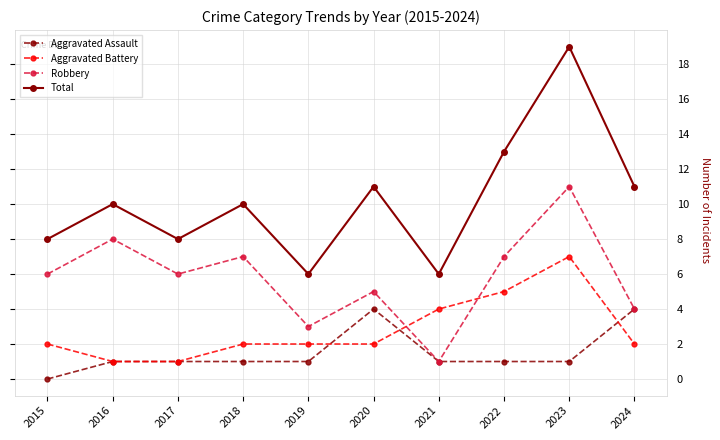

Reading left to right, what are all the values shown in this chart?

Aggravated Assault: 2015=0	2016=1	2017=1	2018=1	2019=1	2020=4	2021=1	2022=1	2023=1	2024=4
Aggravated Battery: 2015=2	2016=1	2017=1	2018=2	2019=2	2020=2	2021=4	2022=5	2023=7	2024=2
Robbery: 2015=6	2016=8	2017=6	2018=7	2019=3	2020=5	2021=1	2022=7	2023=11	2024=4
Total: 2015=8	2016=10	2017=8	2018=10	2019=6	2020=11	2021=6	2022=13	2023=19	2024=11